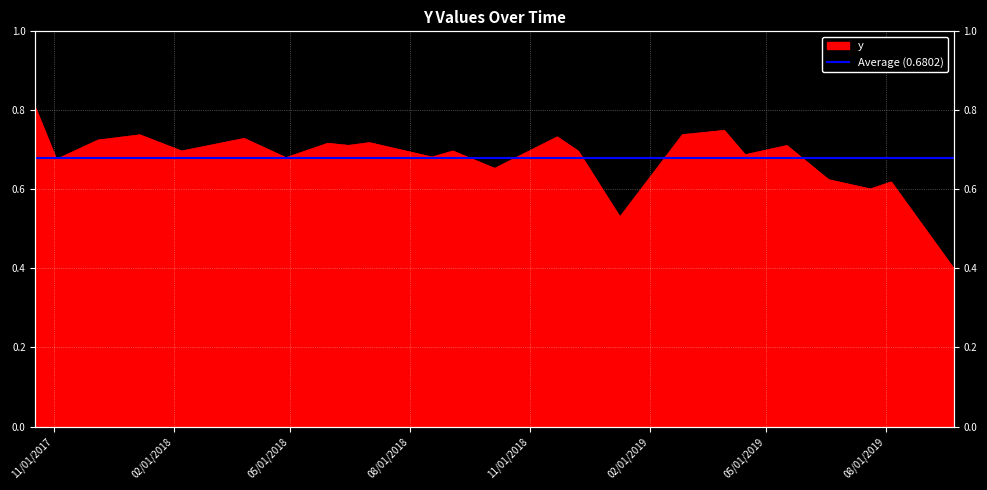

Does the chart display data point markers on the line(s)?

No